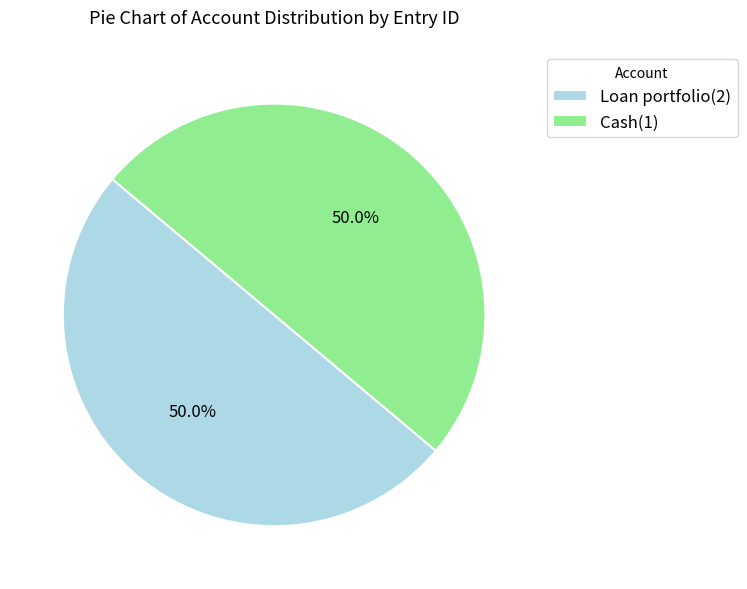

Approximately how many times larger is the value at Loan portfolio(2) compared to Cash(1)?

1.0